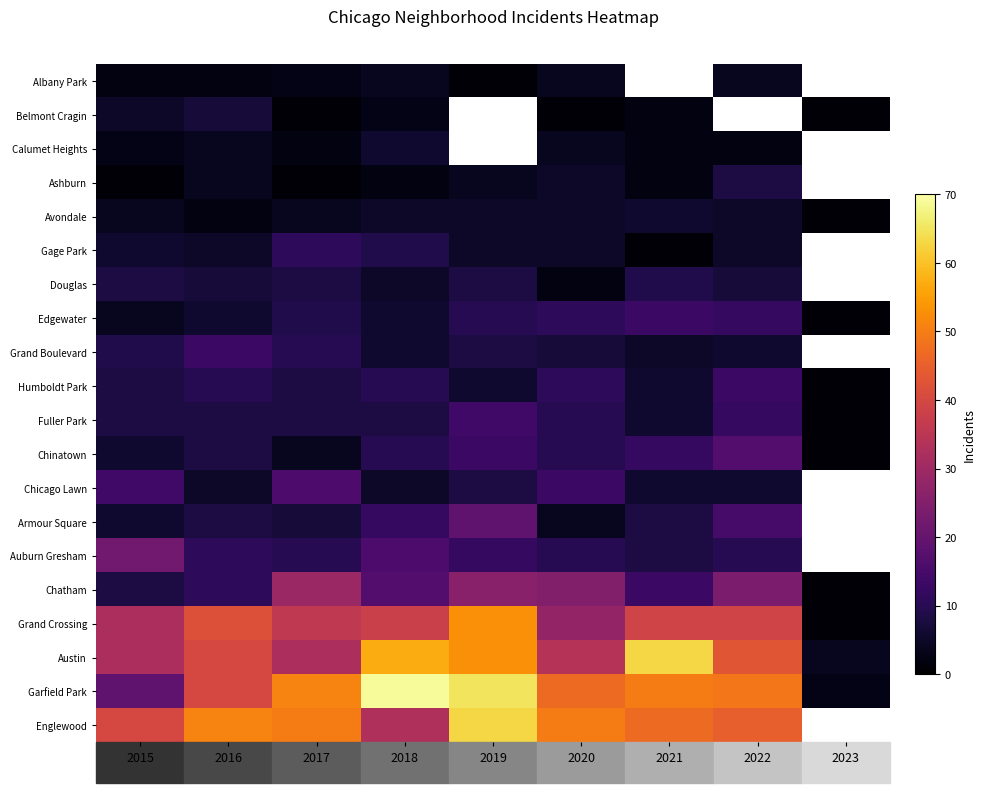

What is the total value across all series at 2018?

321.0